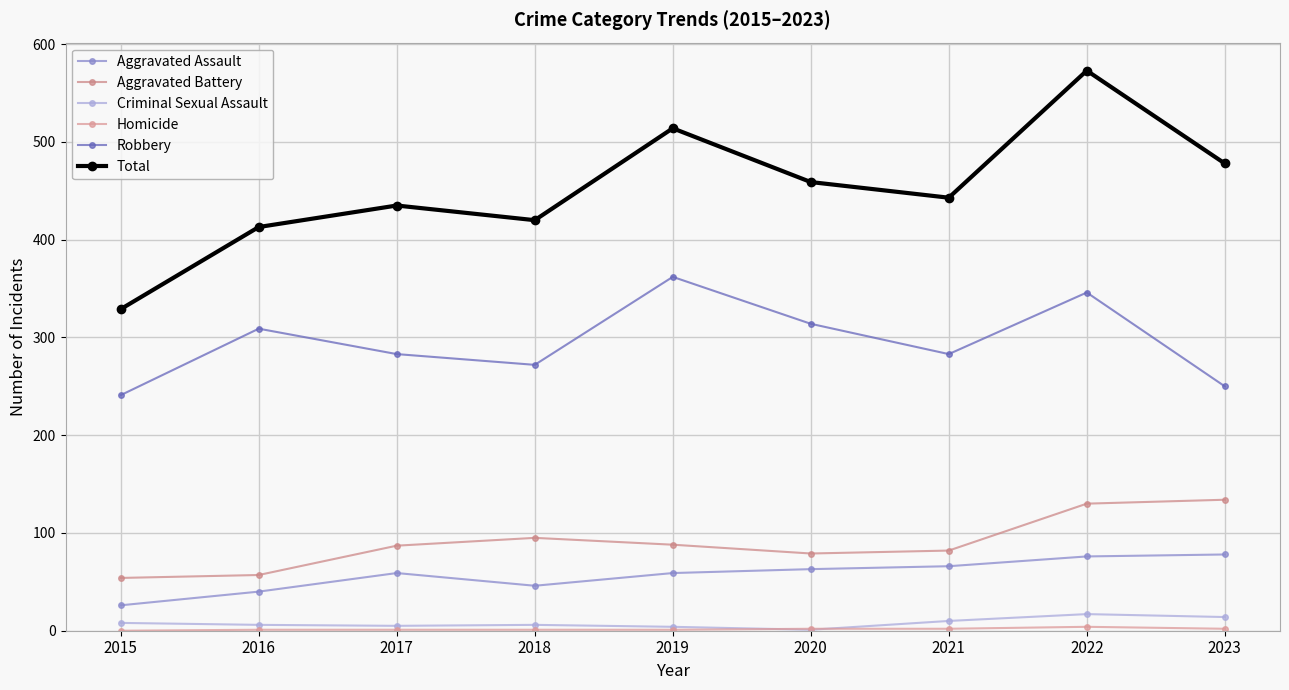

Is this an area chart (filled region under the line)?

No